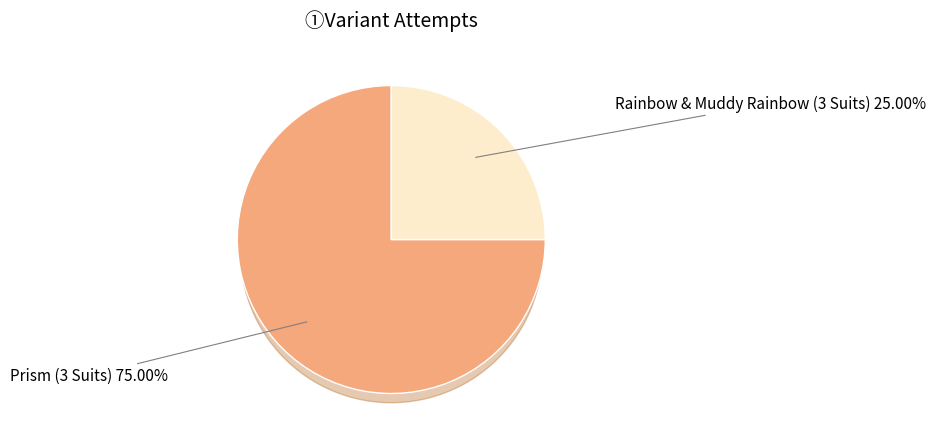

What is the total percentage of Rainbow & Muddy Rainbow (3 Suits) and Prism (3 Suits)?

100.0%